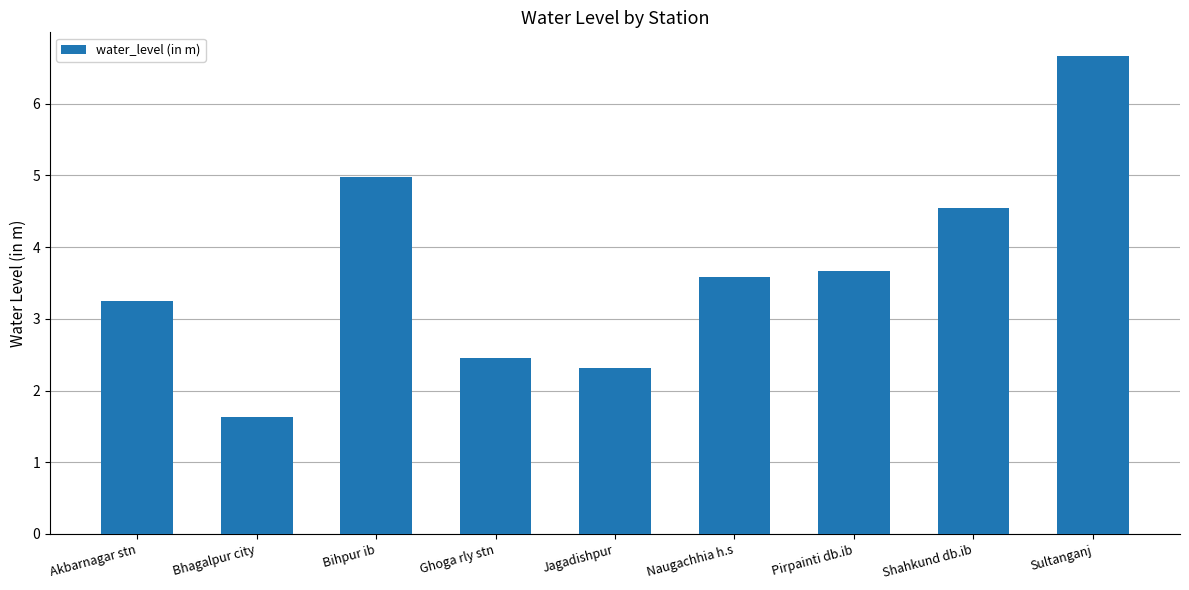

Approximately how many times larger is the value at Shahkund db.ib compared to Sultanganj?

0.7